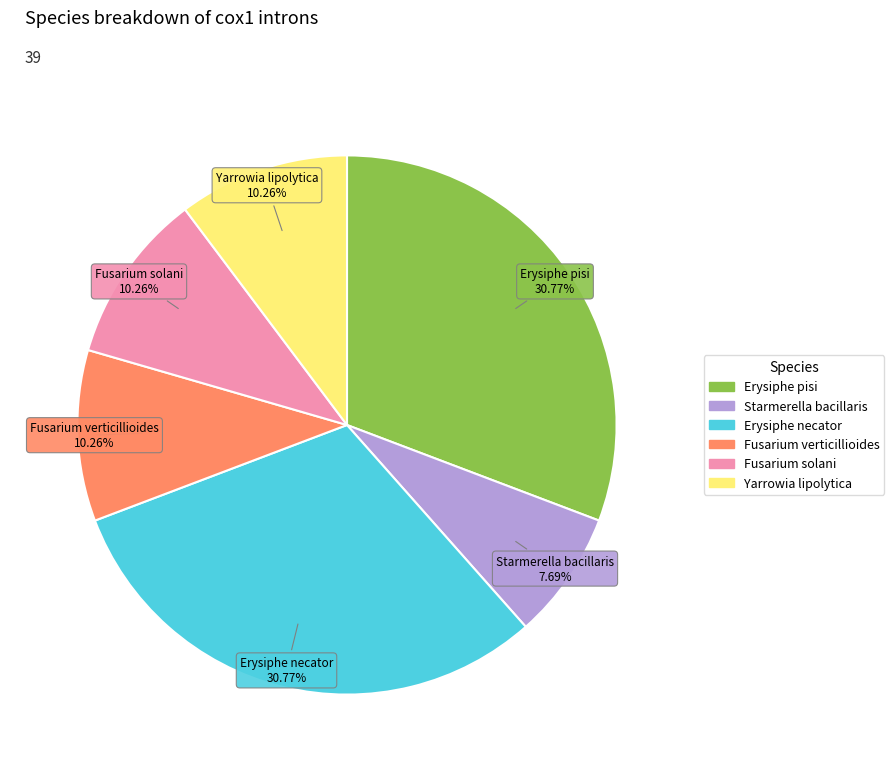

How much of the chart is everything except Erysiphe necator?

69.2%